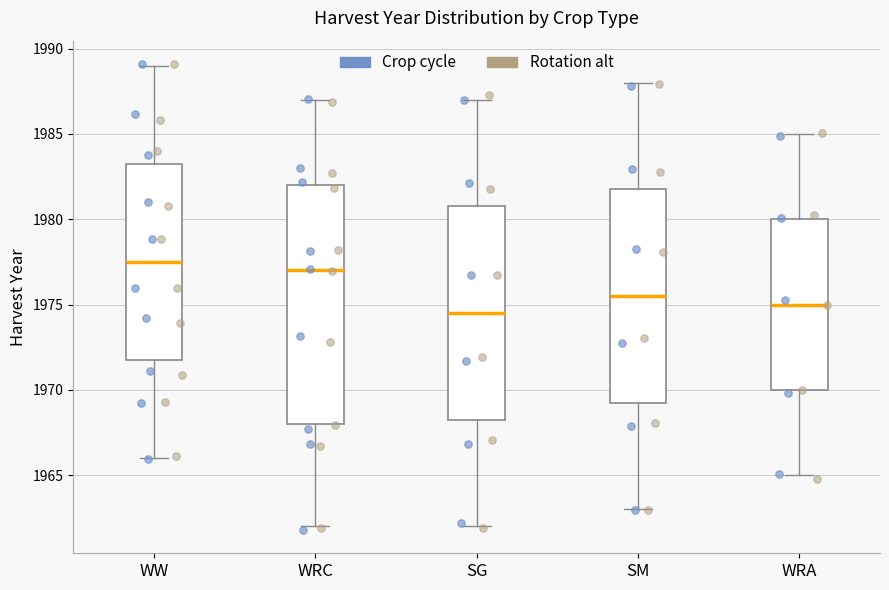

Where is the lower edge of the box for SM on the y-axis? The values are not printed on the chart, so give them approximately, as read against the axis.

1969.5